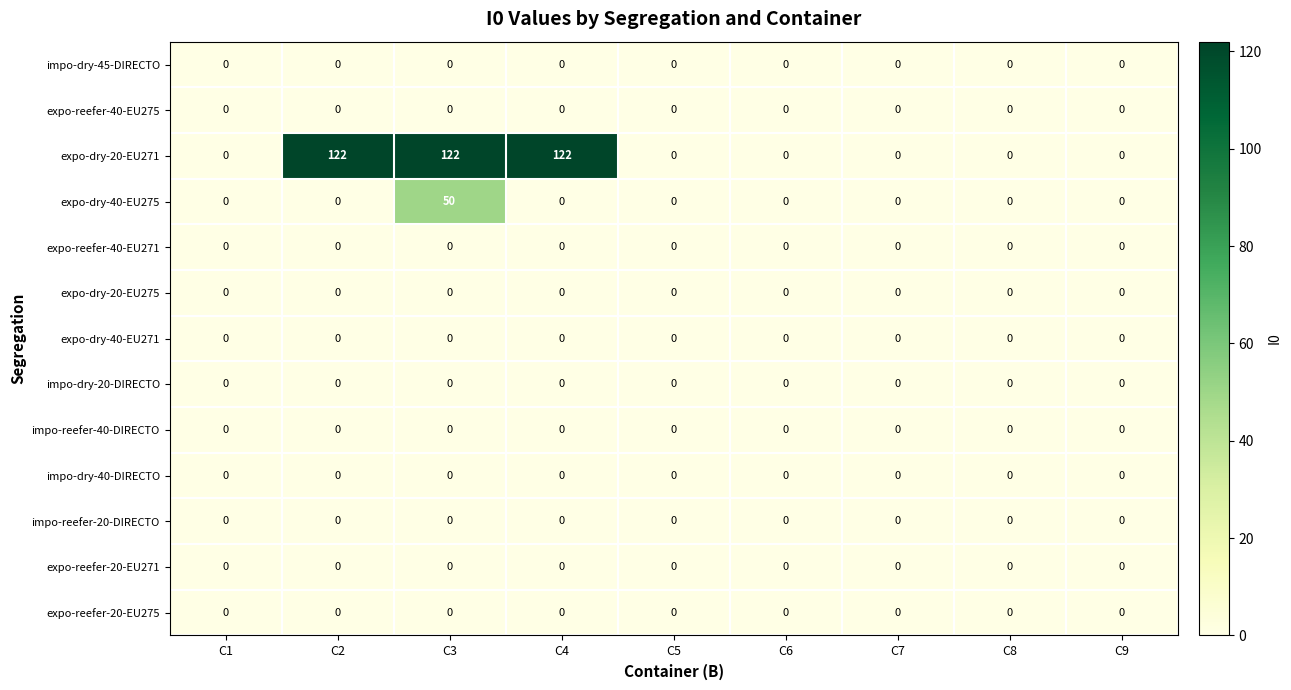

Is it true that expo-dry-20-EU275 equals 0 at C9?

True